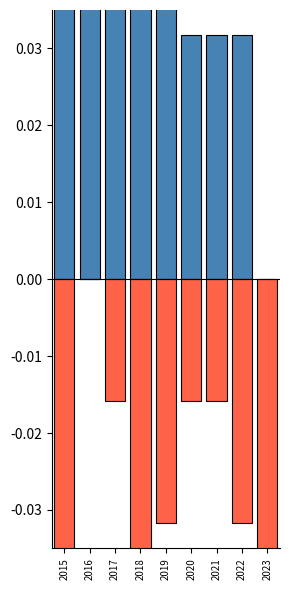

How many bars are there in total?

18